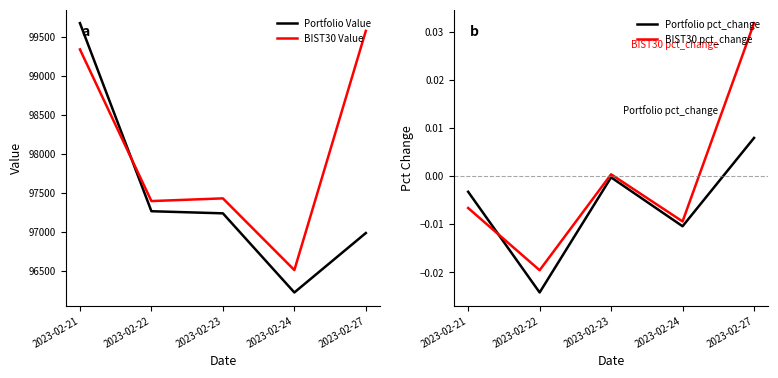

Does the chart have visible grid lines?

No